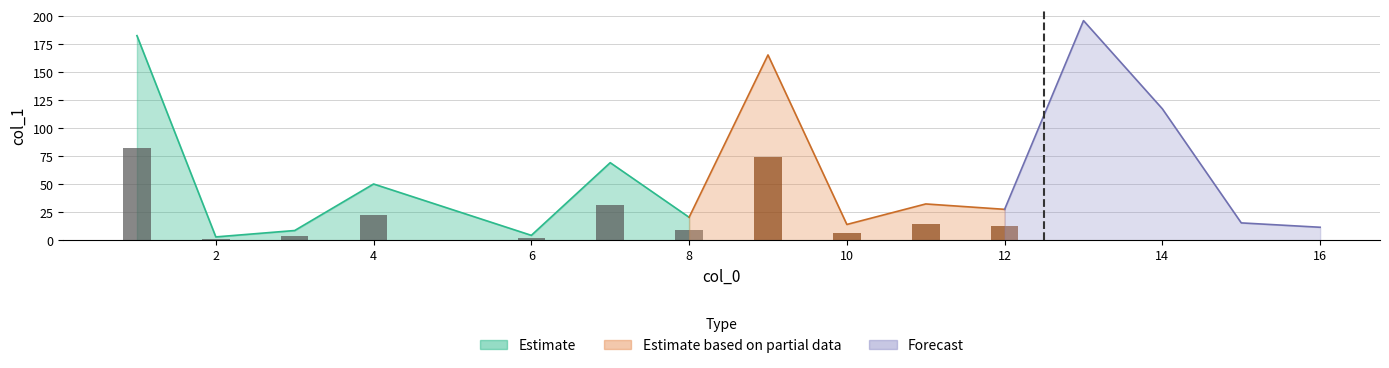

Reading left to right, list all the values displayed in this chart.

182.6	3.1	8.8	50.3	4.5	69.3	20.6	165.4	14.2	32.5	27.7	196.0	117.3	15.6	11.7